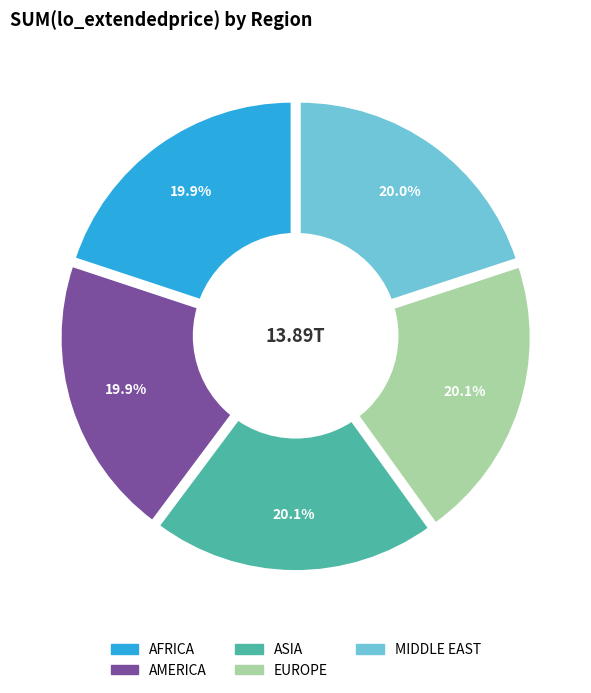

What percentage is NOT represented by MIDDLE EAST?

80.0%